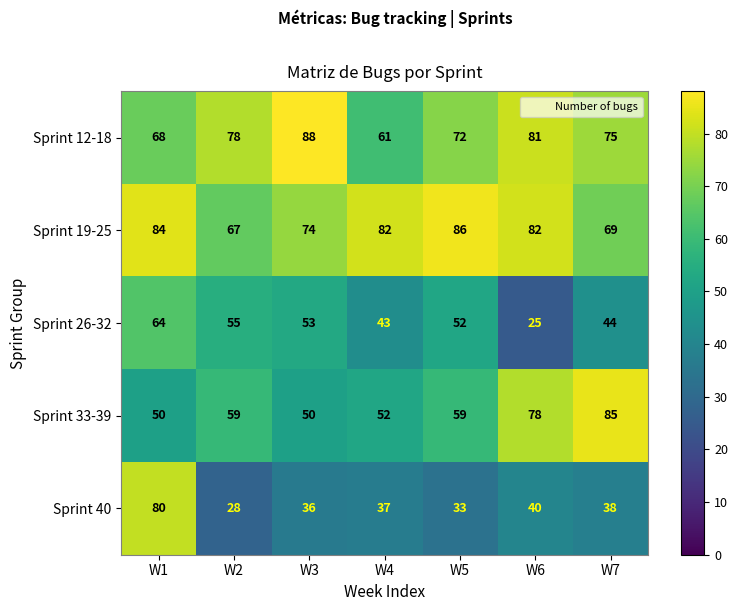

How many distinct data groups are displayed?

5